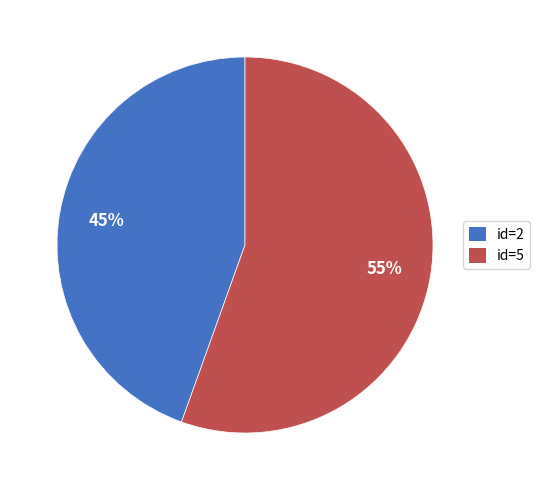

What is the majority slice?

id=5